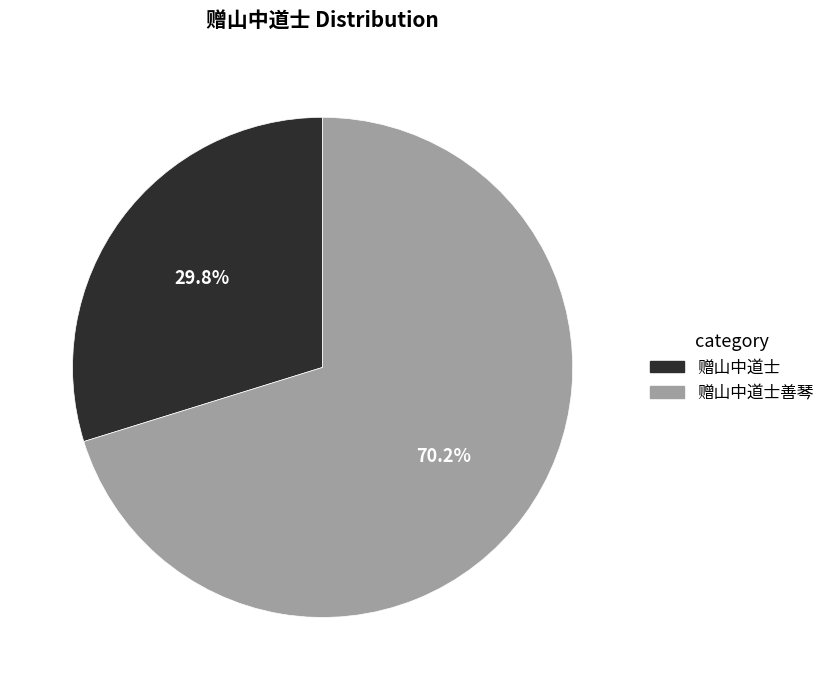

Does any single category account for the majority?

Yes